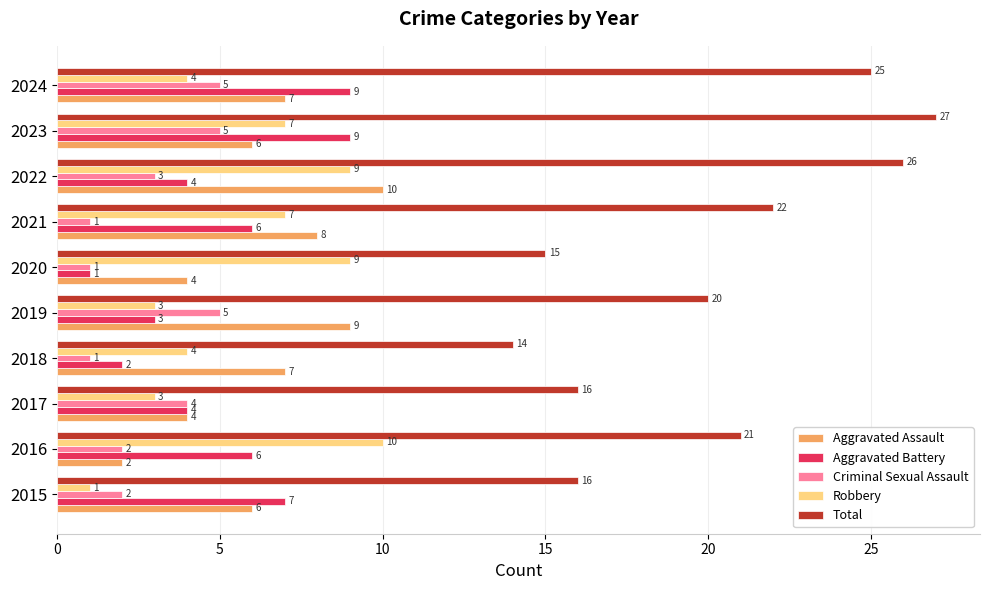

The Robbery series shows 1 at 2018. True or false?

False